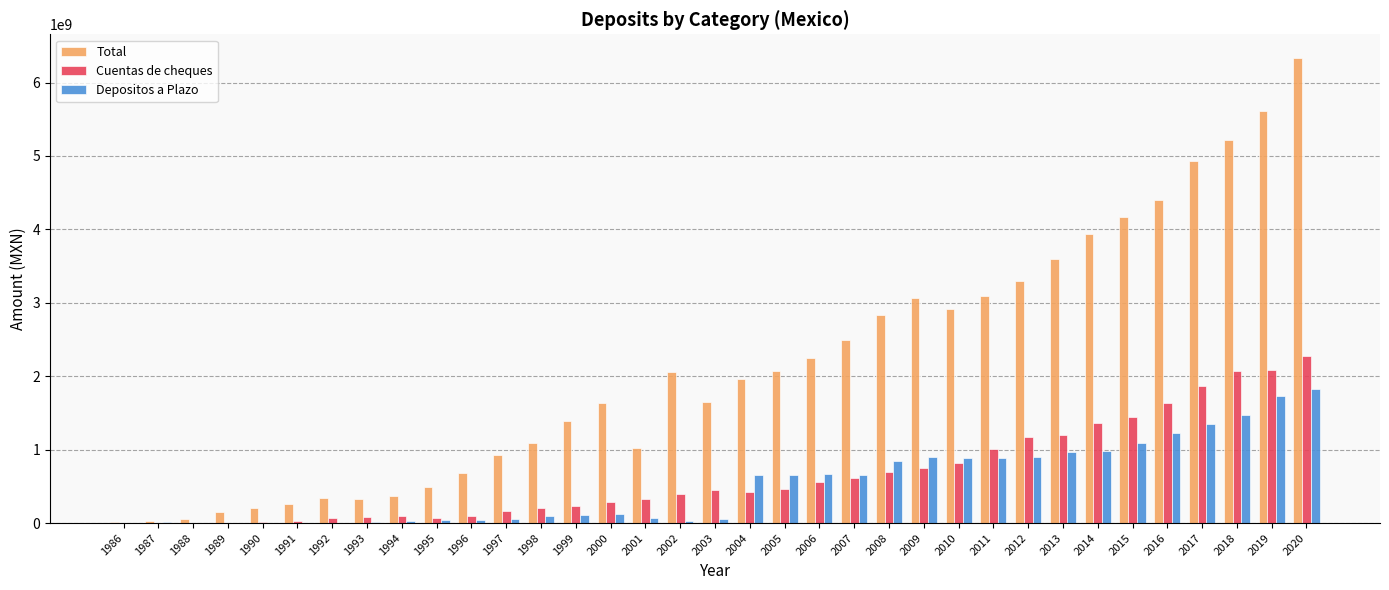

Between 1995 and 2001, which series saw the biggest shift?

Total